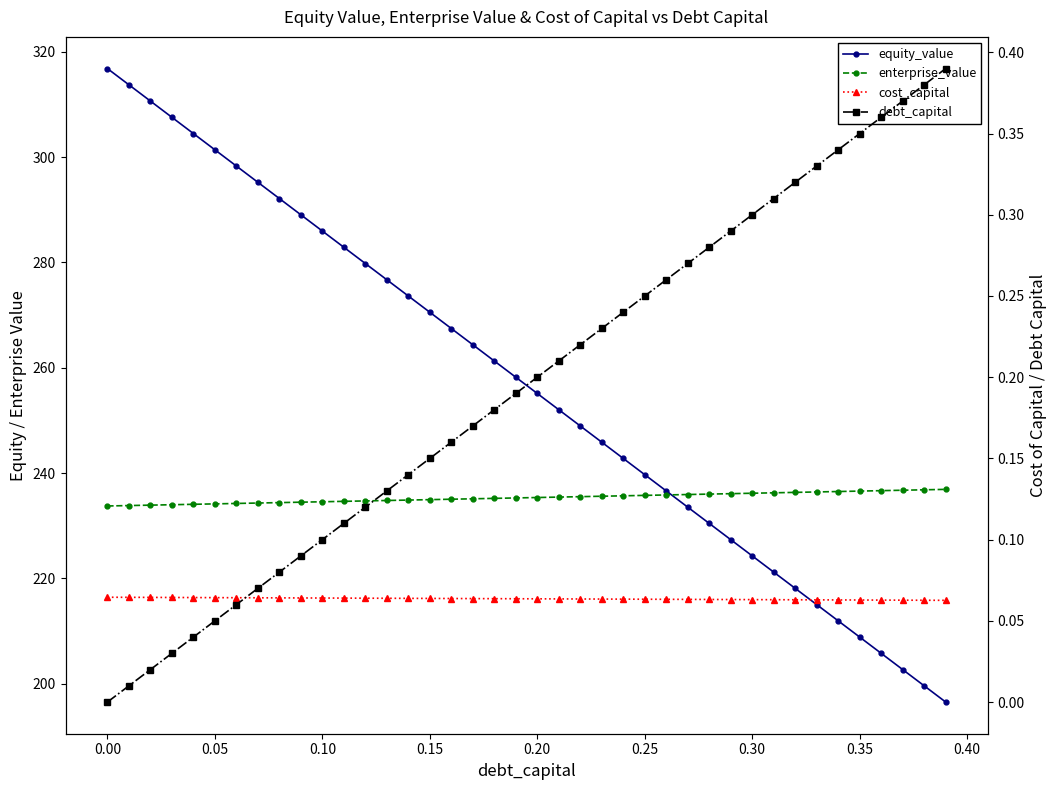

True or false: cost_capital and equity_value intersect in this chart.

False